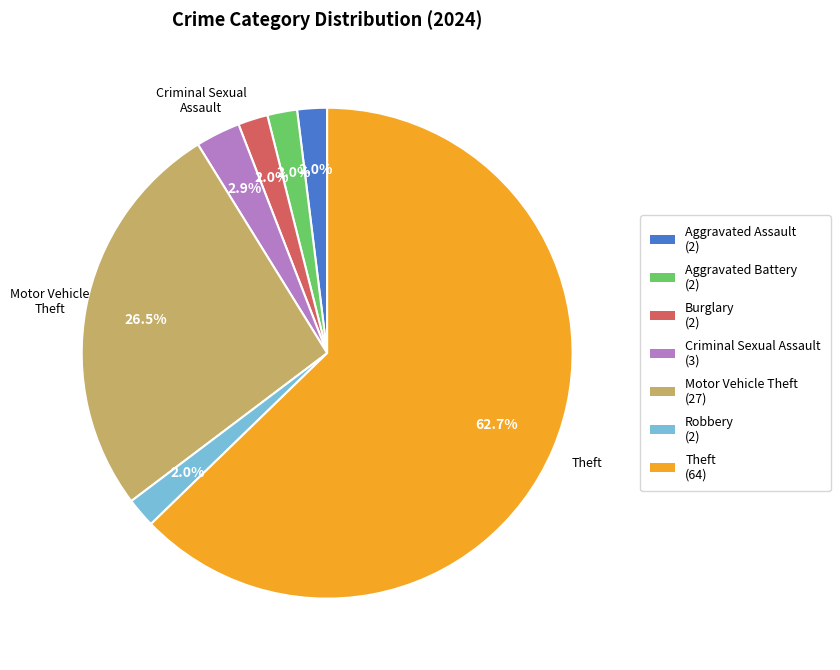

Which slice represents more than half of the pie?

Theft